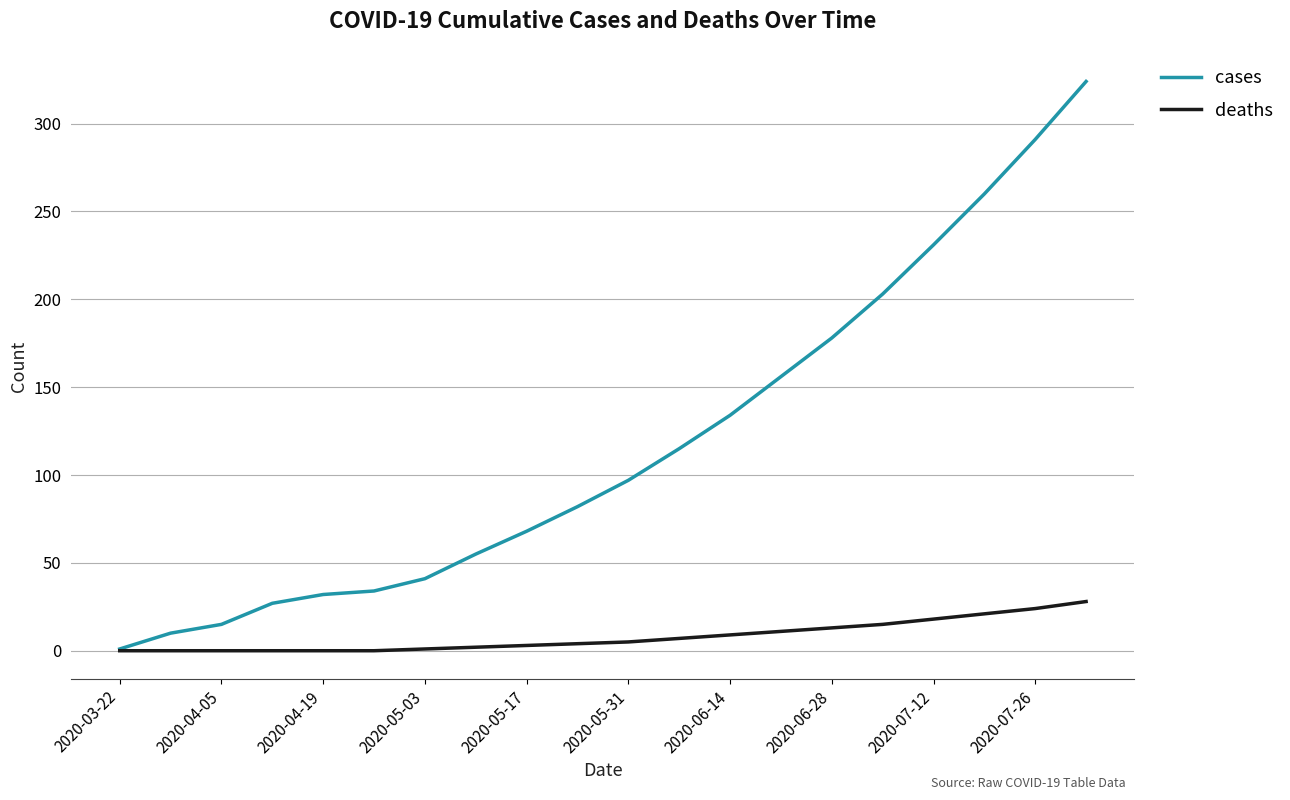

List the series in order of their overall mean, highest first.

cases, deaths